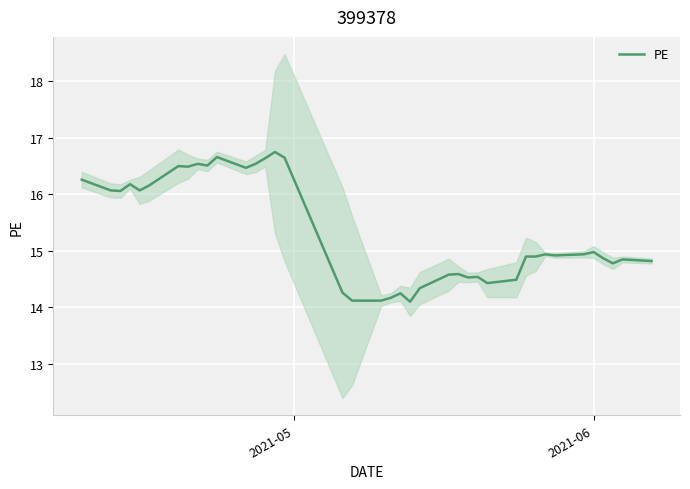

How many points are higher than both their immediate neighbors (excluding endpoints)?

11